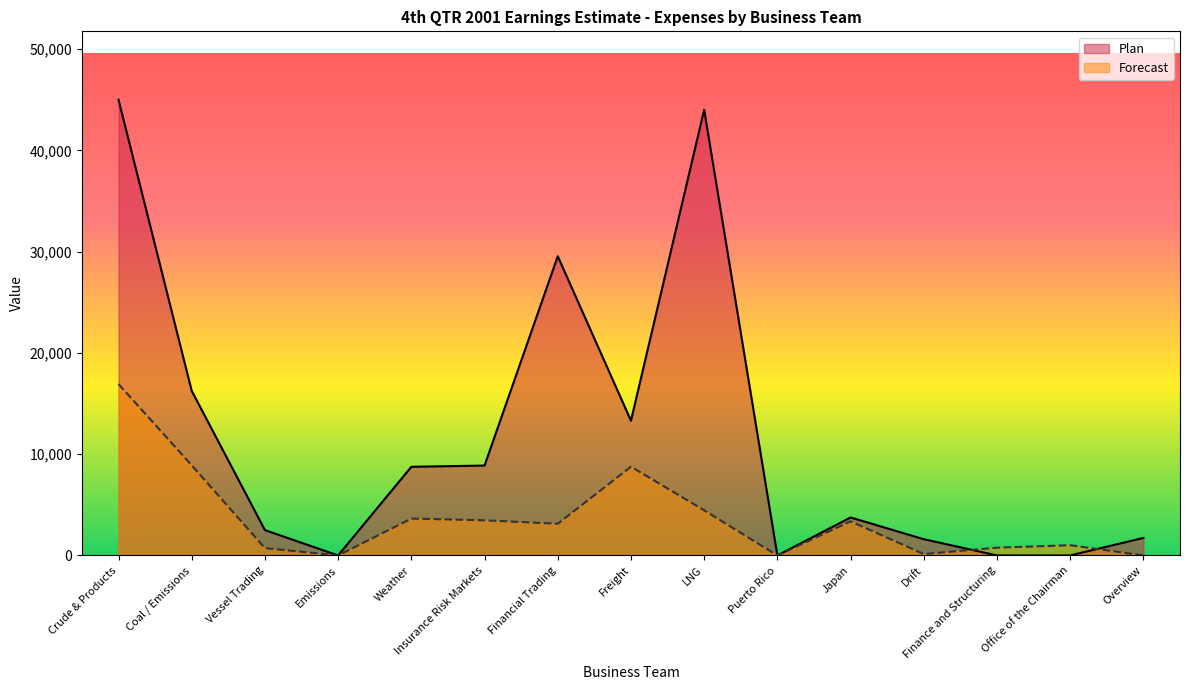

Where is the first local maximum for Plan?

Financial Trading